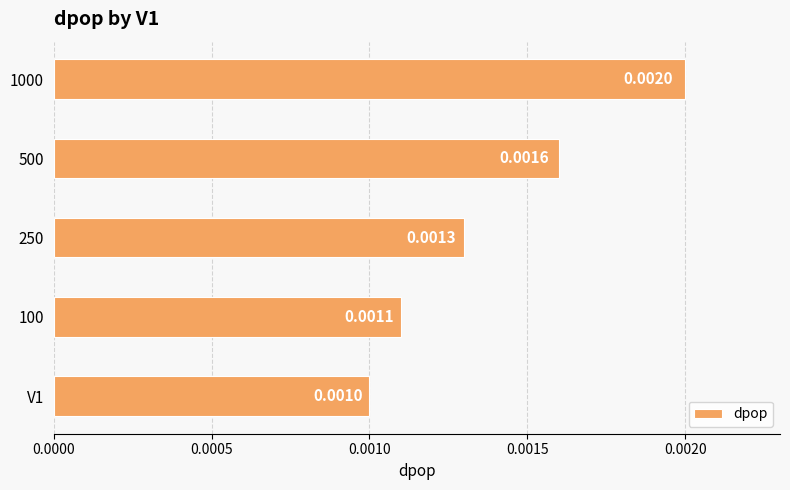

How many bars are there in total?

5